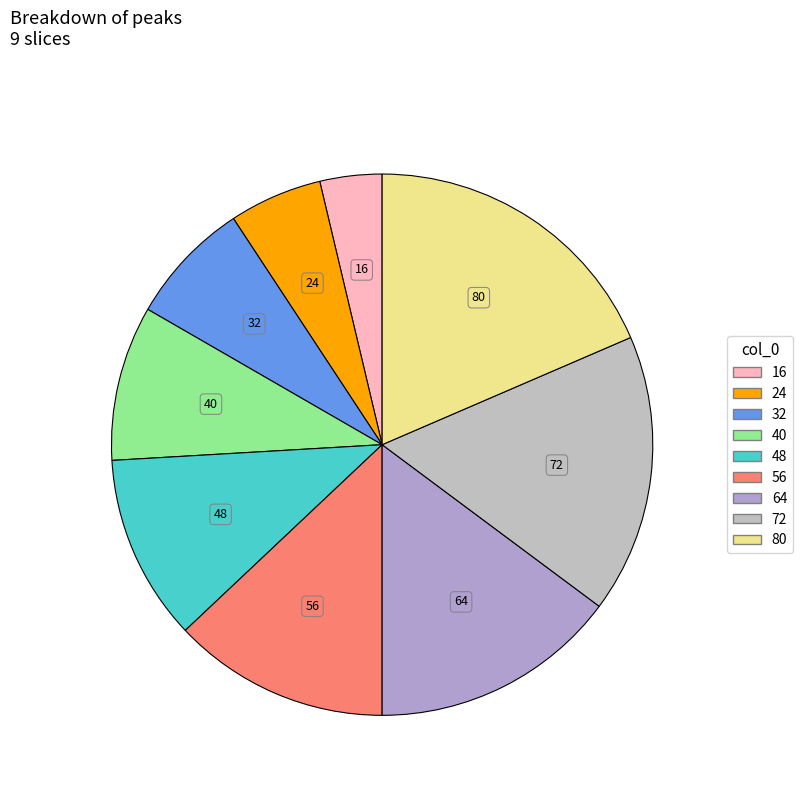

Which slice is the smallest?

16